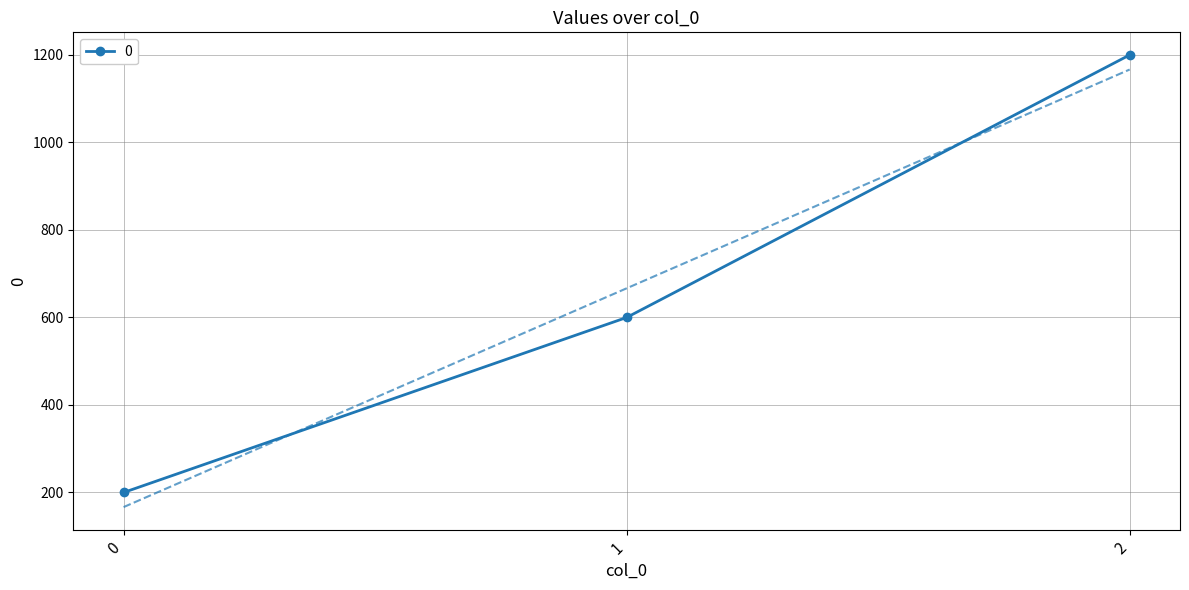

How many lines are shown in the chart?

1